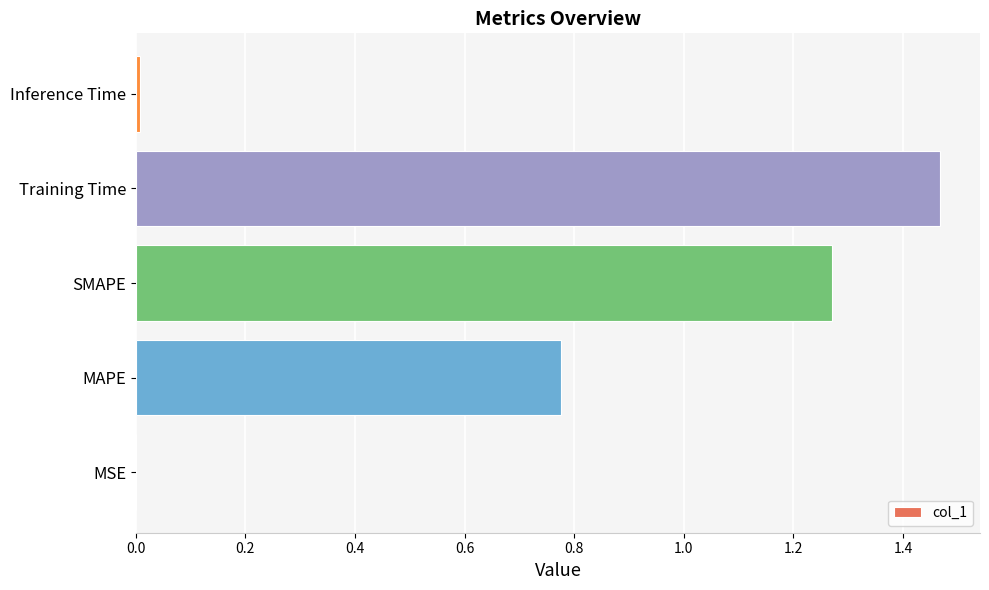

At which category does the chart reach its peak across all series?

Training Time